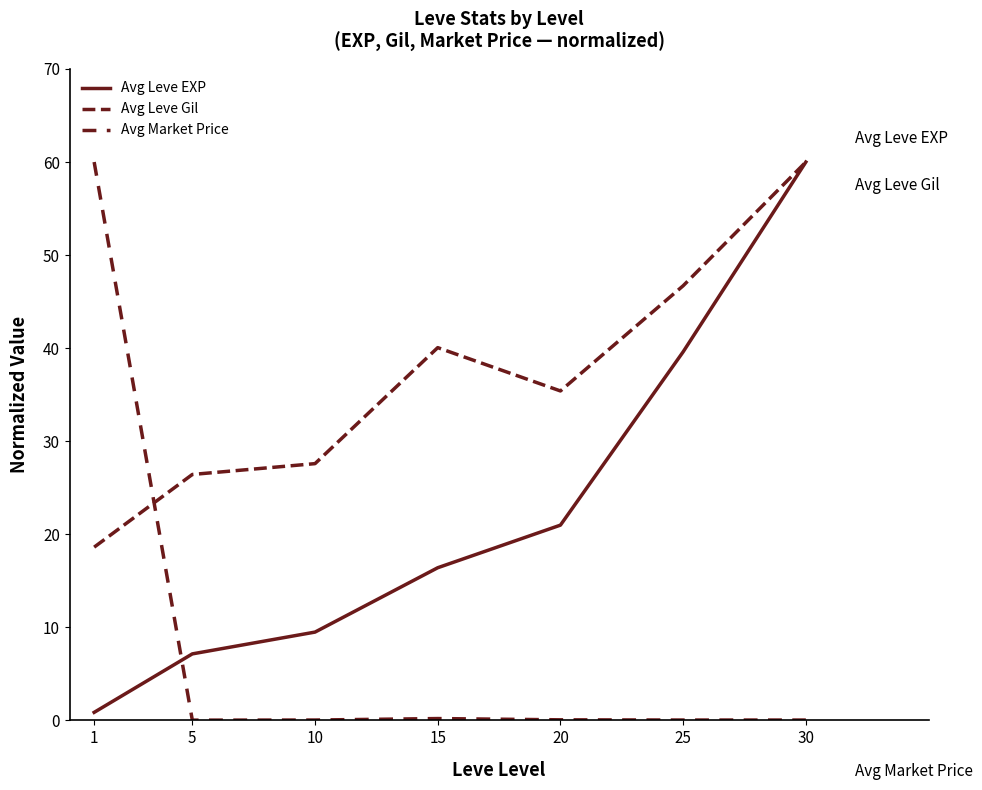

At which label does Avg Leve Gil reach its minimum?

1